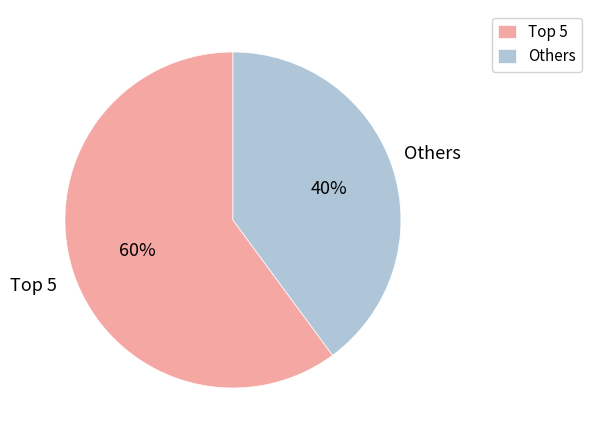

Does any single category account for the majority?

Yes